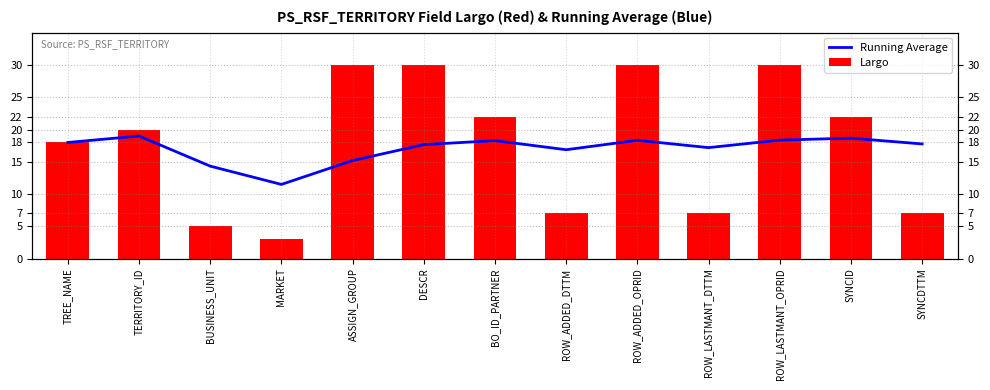

Reading left to right, list all the values displayed in this chart.

Running Average: TREE_NAME=18.0	TERRITORY_ID=19.0	BUSINESS_UNIT=14.3	MARKET=11.5	ASSIGN_GROUP=15.2	DESCR=17.7	BO_ID_PARTNER=18.3	ROW_ADDED_DTTM=16.9	ROW_ADDED_OPRID=18.3	ROW_LASTMANT_DTTM=17.2	ROW_LASTMANT_OPRID=18.4	SYNCID=18.7	SYNCDTTM=17.8
Largo: TREE_NAME=18.0	TERRITORY_ID=20.0	BUSINESS_UNIT=5.0	MARKET=3.0	ASSIGN_GROUP=30.0	DESCR=30.0	BO_ID_PARTNER=22.0	ROW_ADDED_DTTM=7.0	ROW_ADDED_OPRID=30.0	ROW_LASTMANT_DTTM=7.0	ROW_LASTMANT_OPRID=30.0	SYNCID=22.0	SYNCDTTM=7.0